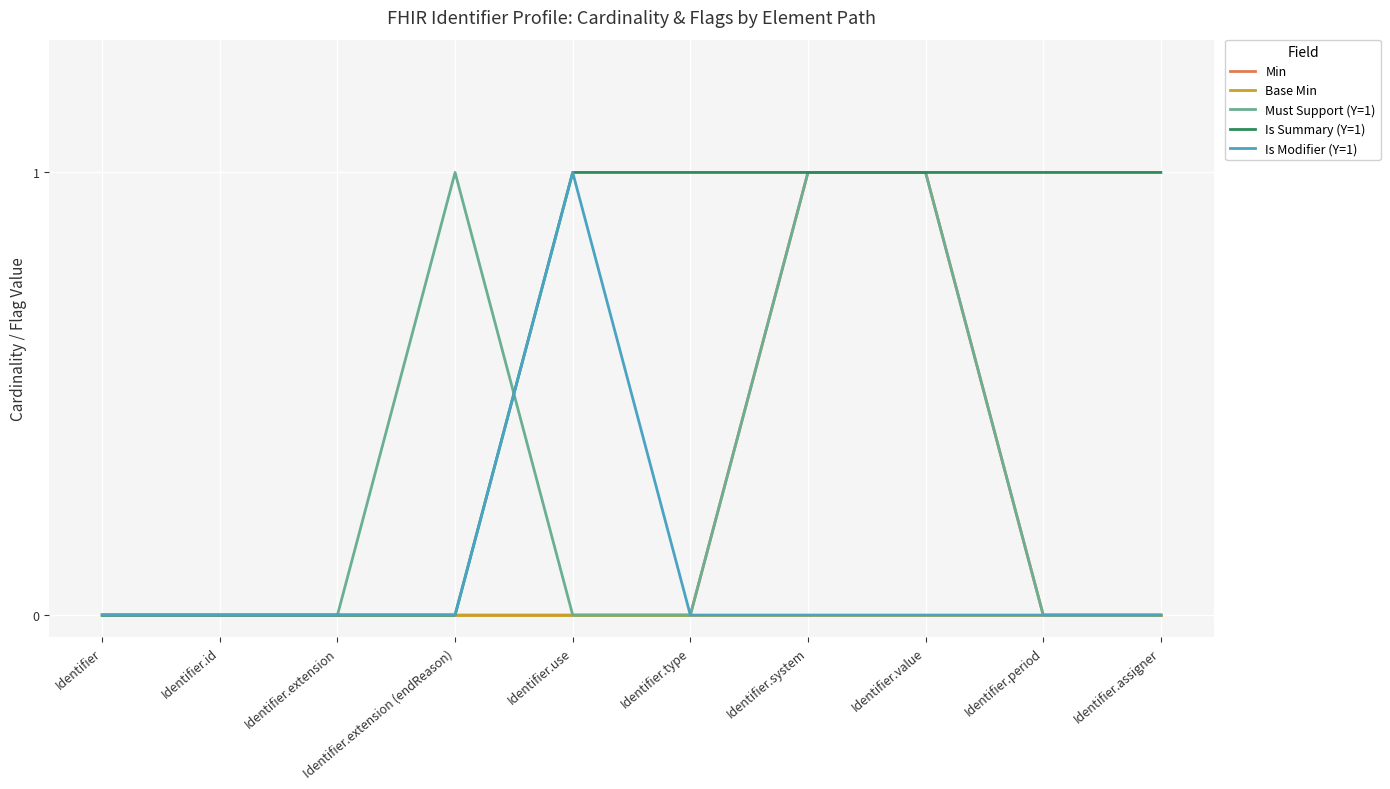

How many lines are shown in the chart?

5